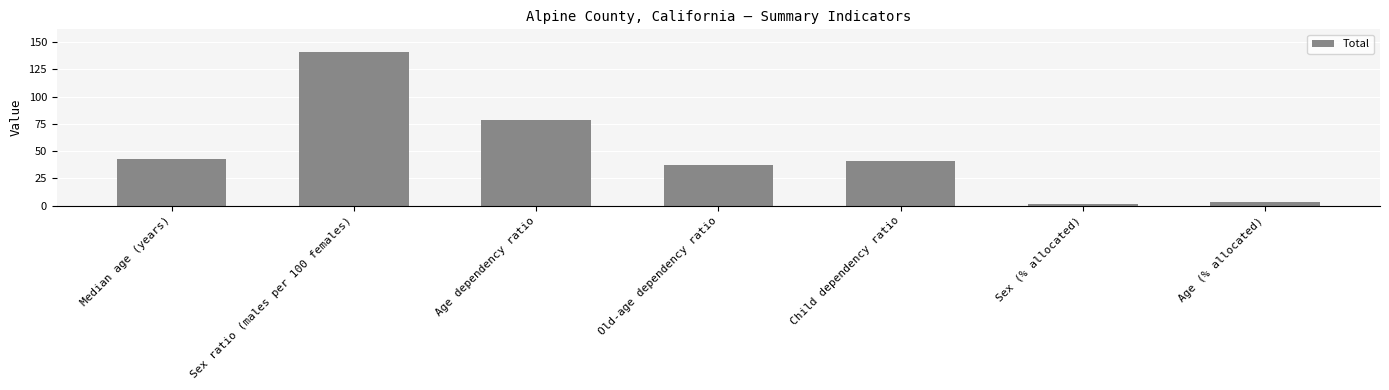

What is the approximate value at Age dependency ratio?

78.3